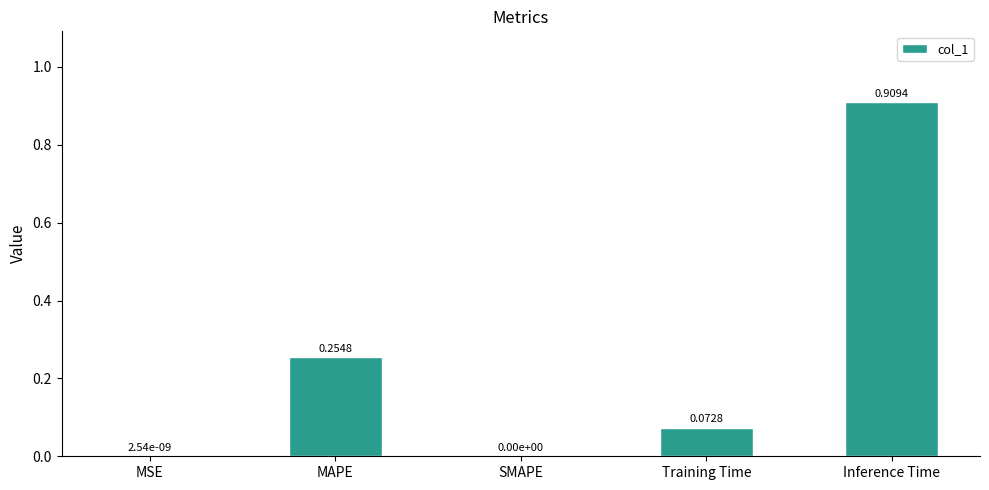

Which has a higher value, SMAPE or Inference Time?

Inference Time